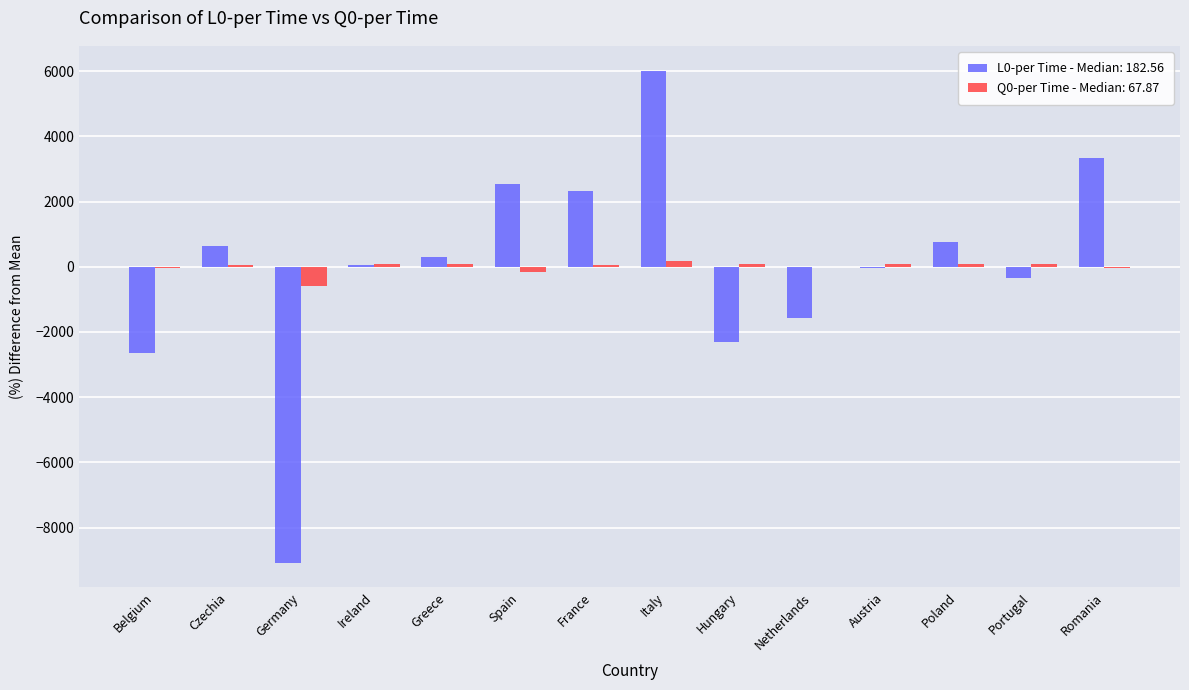

What is the maximum value shown in the chart?

6010.9